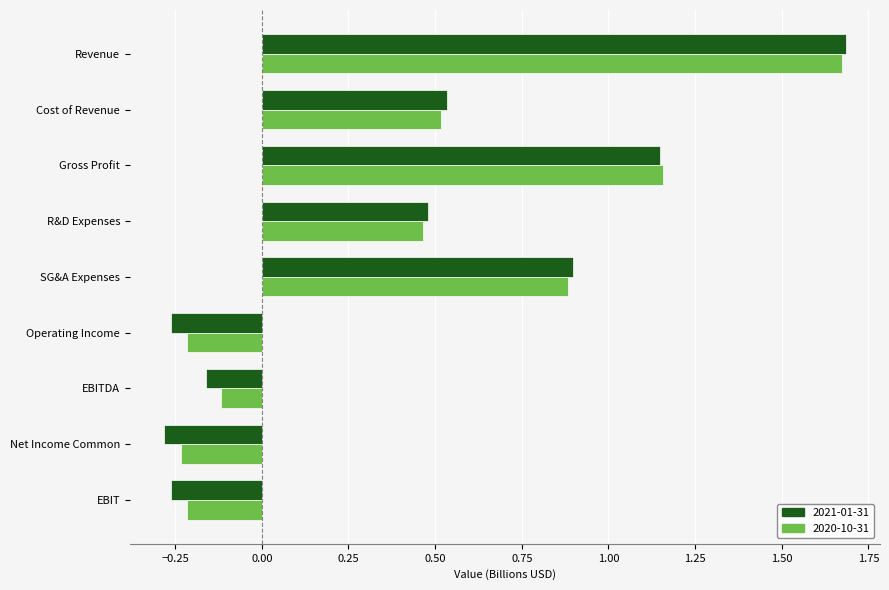

At which category does the chart reach its peak across all series?

Revenue